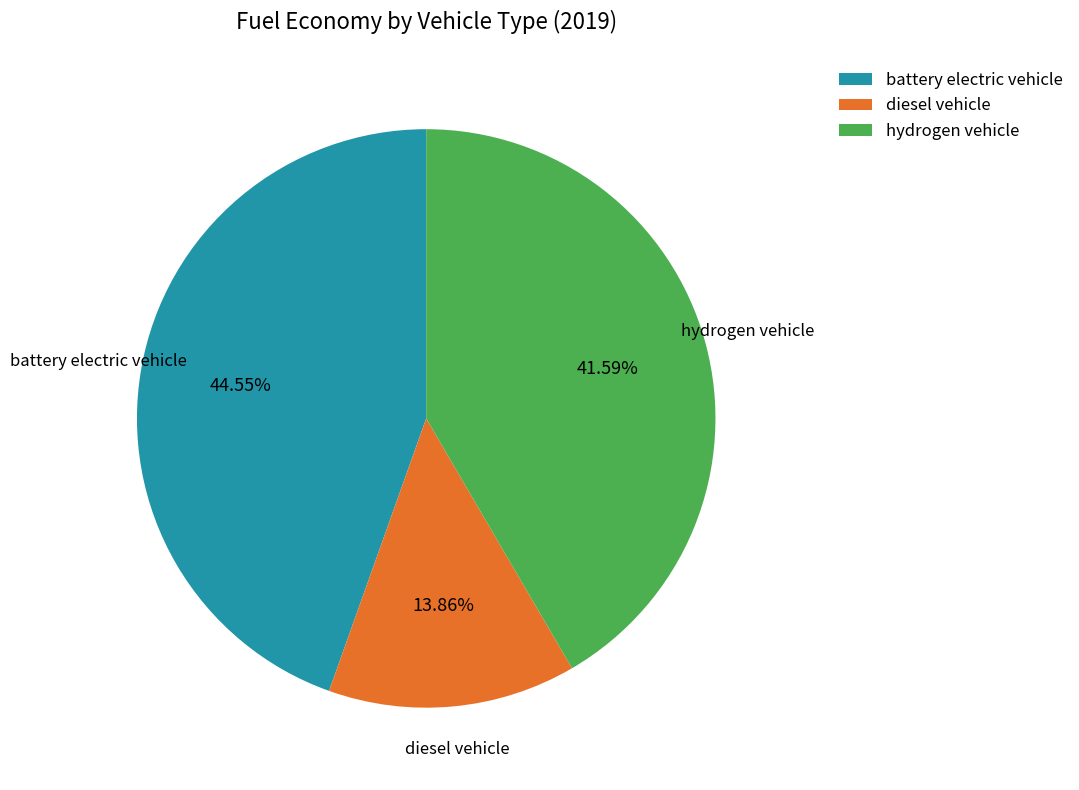

To the nearest percent, what portion does diesel vehicle represent?

14%